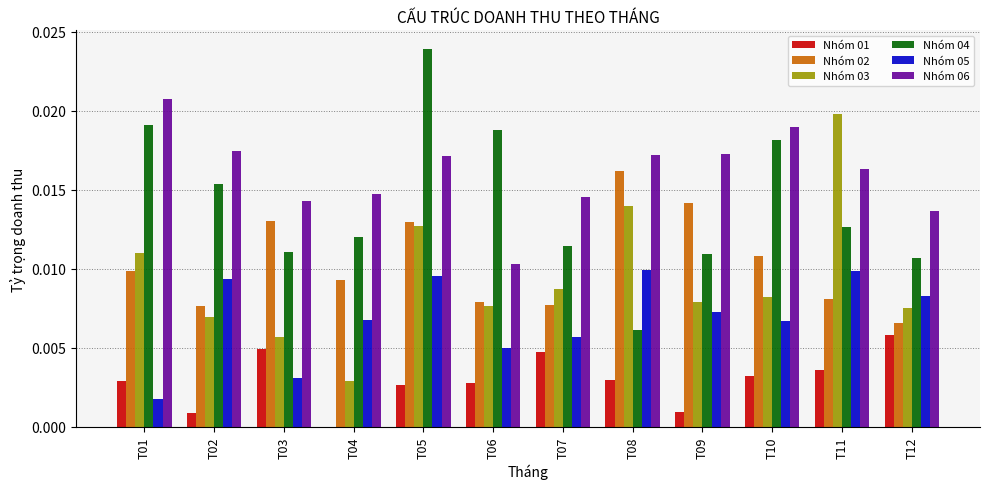

Which series has the largest total across all categories?

Nhóm 06